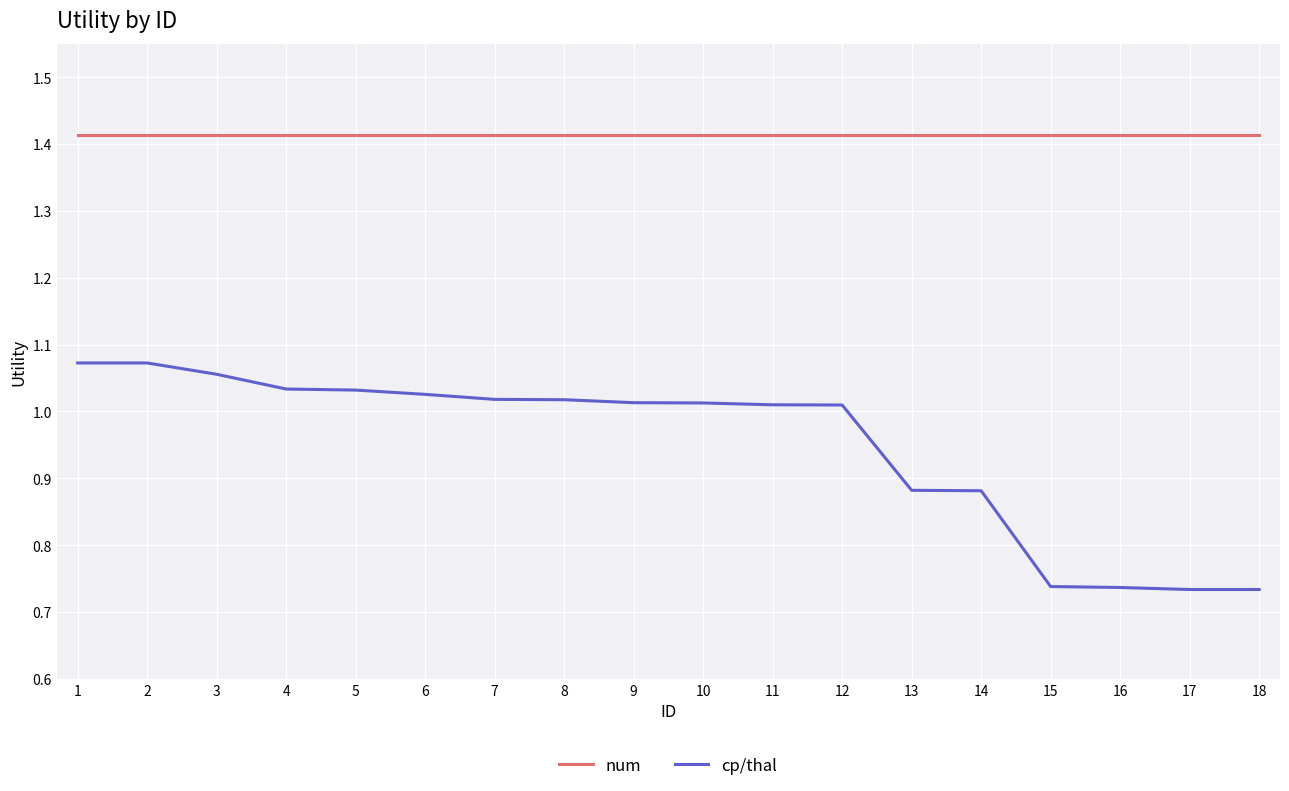

What is the difference between the maximum and minimum values in the cp/thal series?

0.3